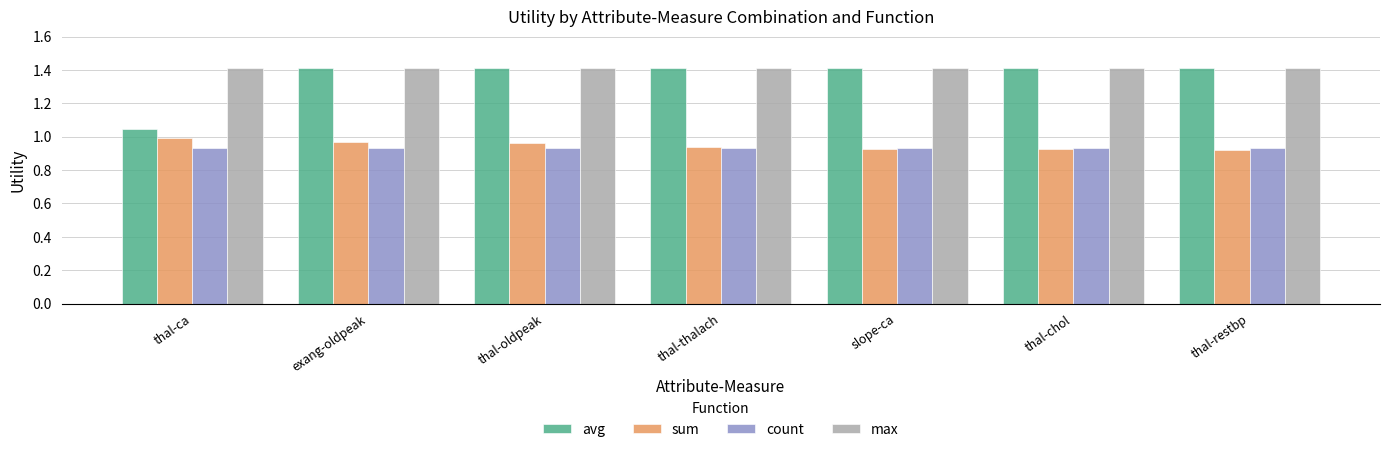

What is the average value of the max series?

1.4